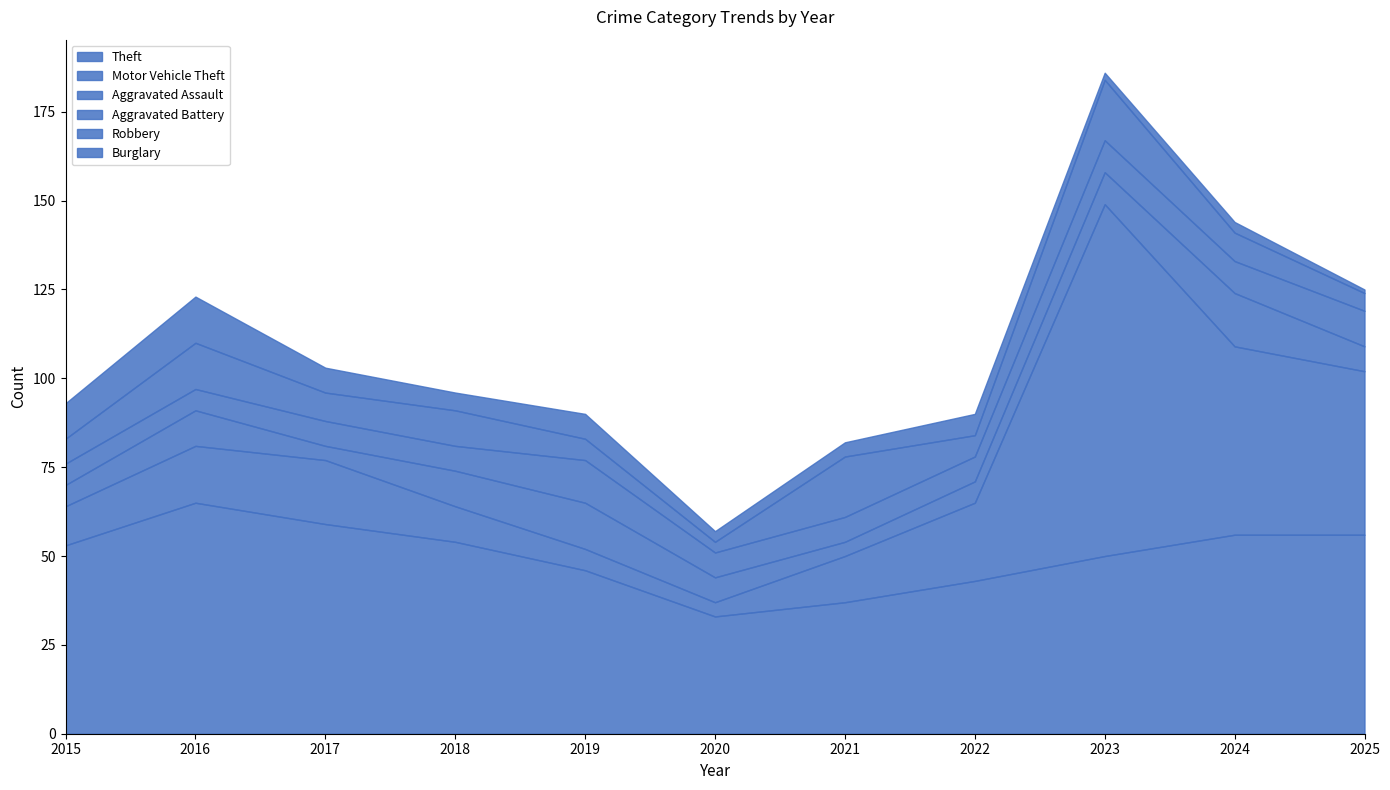

Between 2018 and 2021, which series saw the biggest shift?

Theft